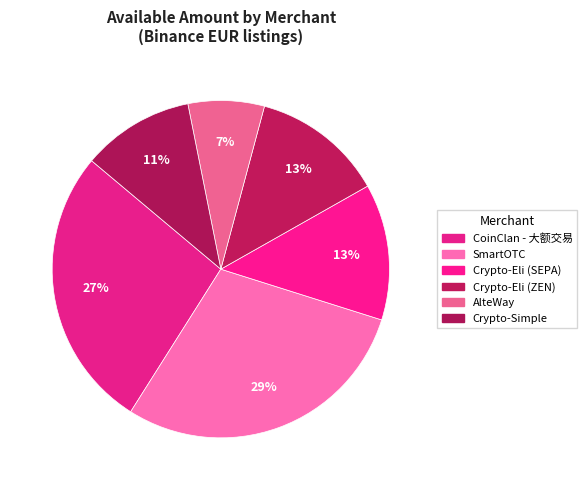

How many segments does this pie chart have?

6